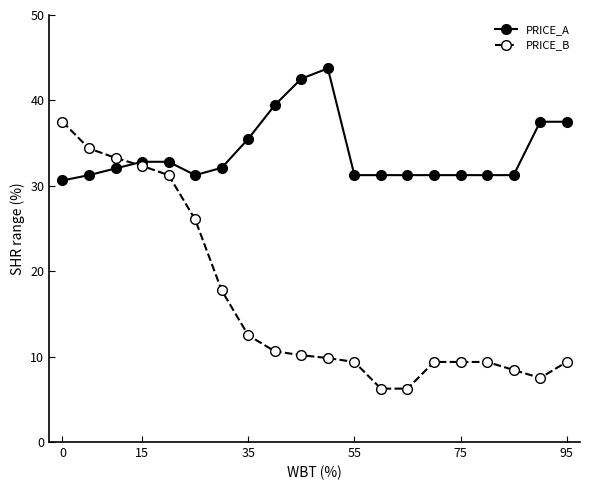

What is the difference between the second highest and second lowest values in the PRICE_B series?

28.1